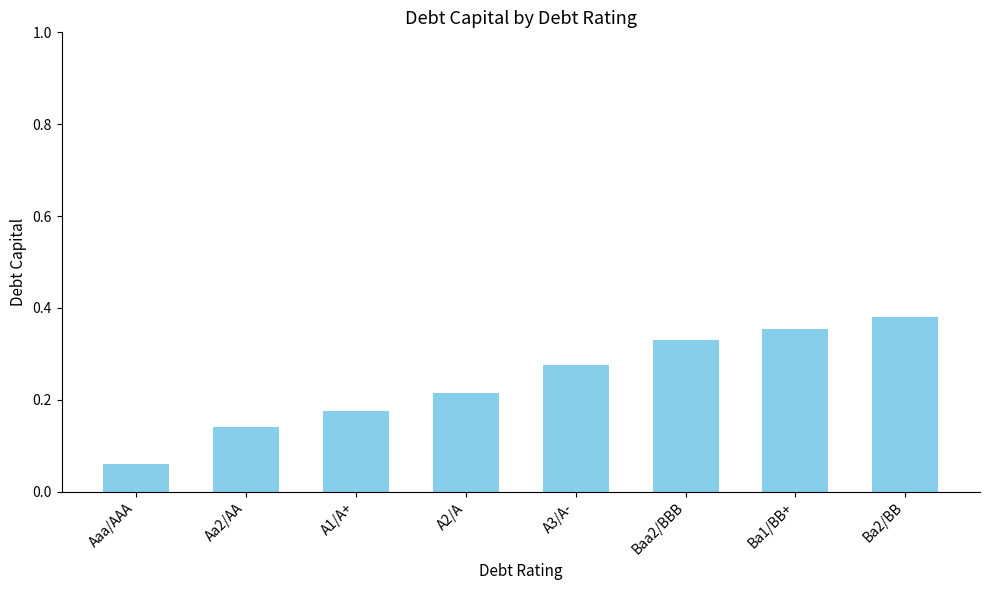

Count the values in the range 0 to 1.

8